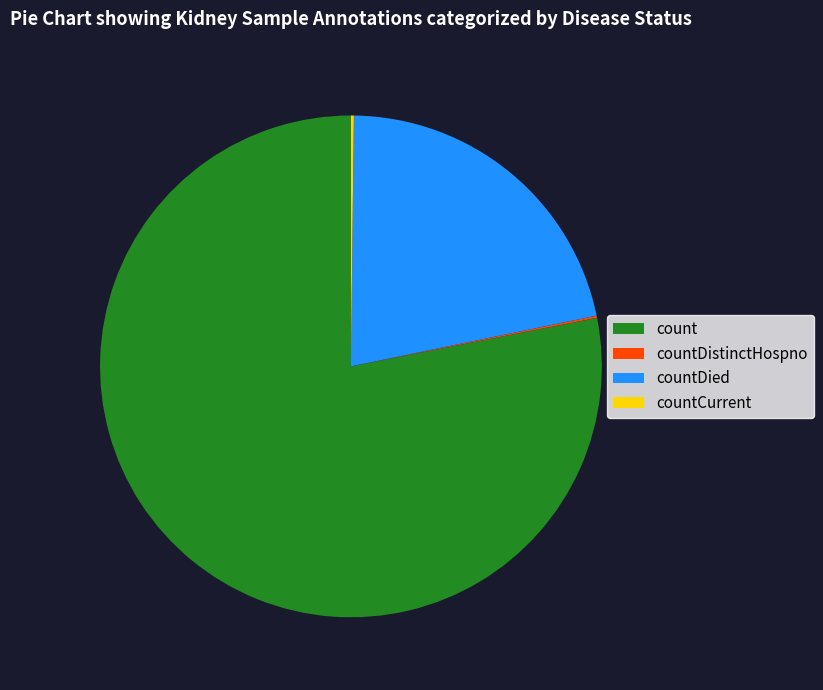

Which category accounts for the majority?

count